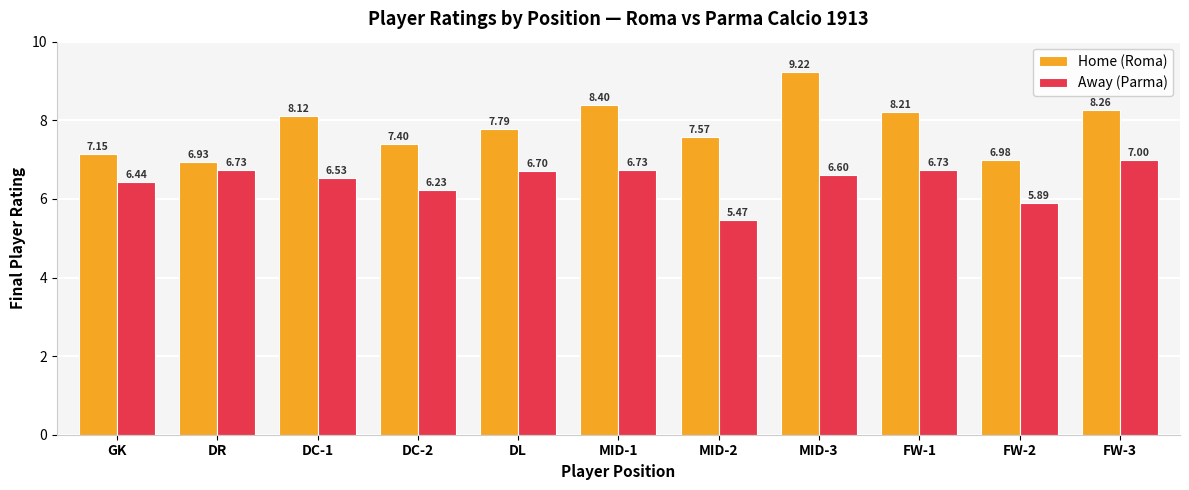

Rank the series by their maximum value, from lowest to highest.

Away (Parma), Home (Roma)